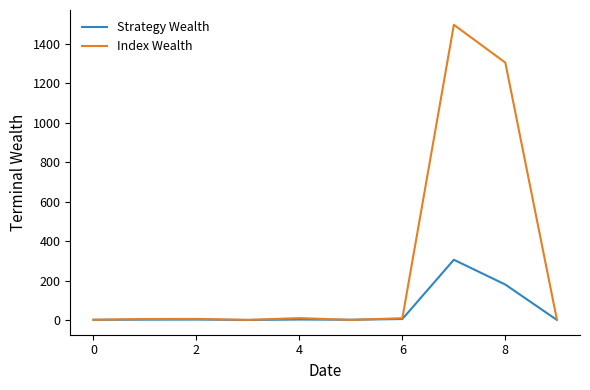

Is this an area chart (filled region under the line)?

No